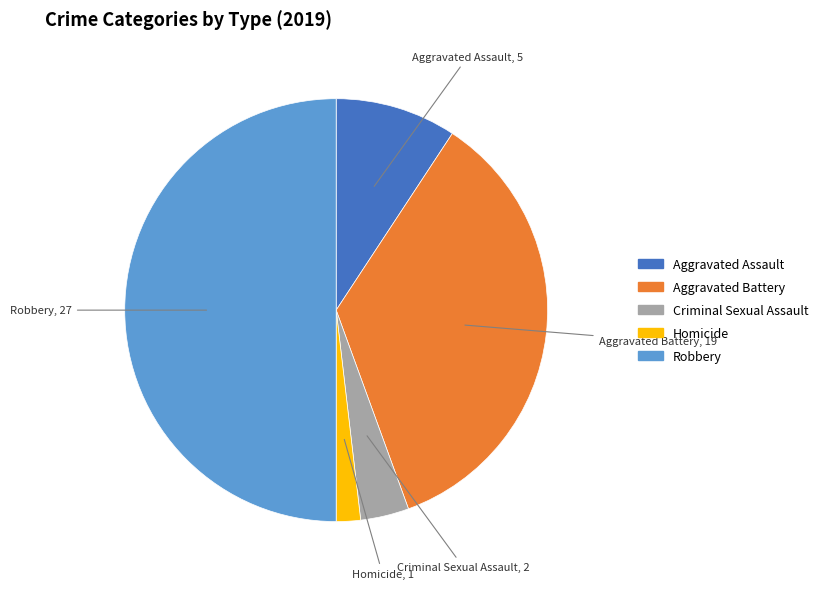

Count the number of slices in the pie.

5